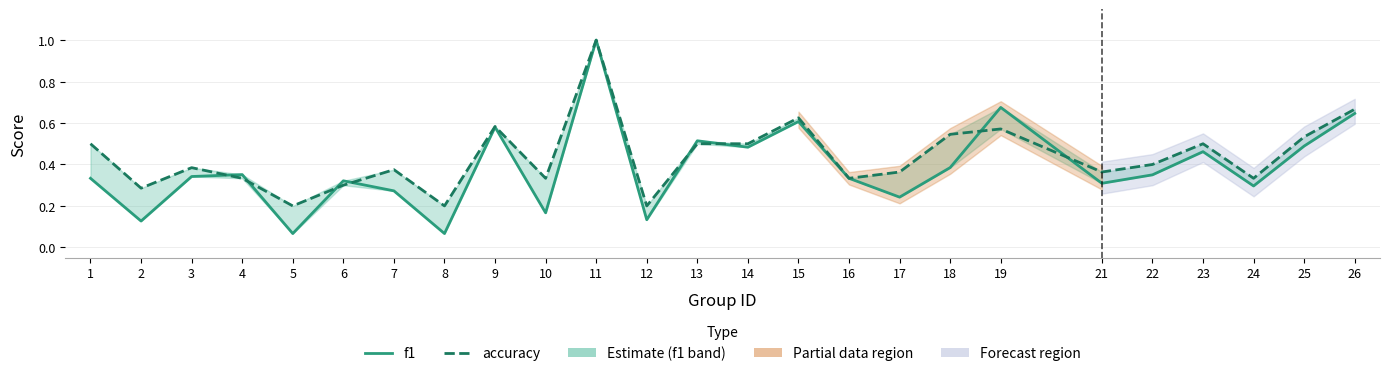

At how many categories does at least one series exceed 0?

25